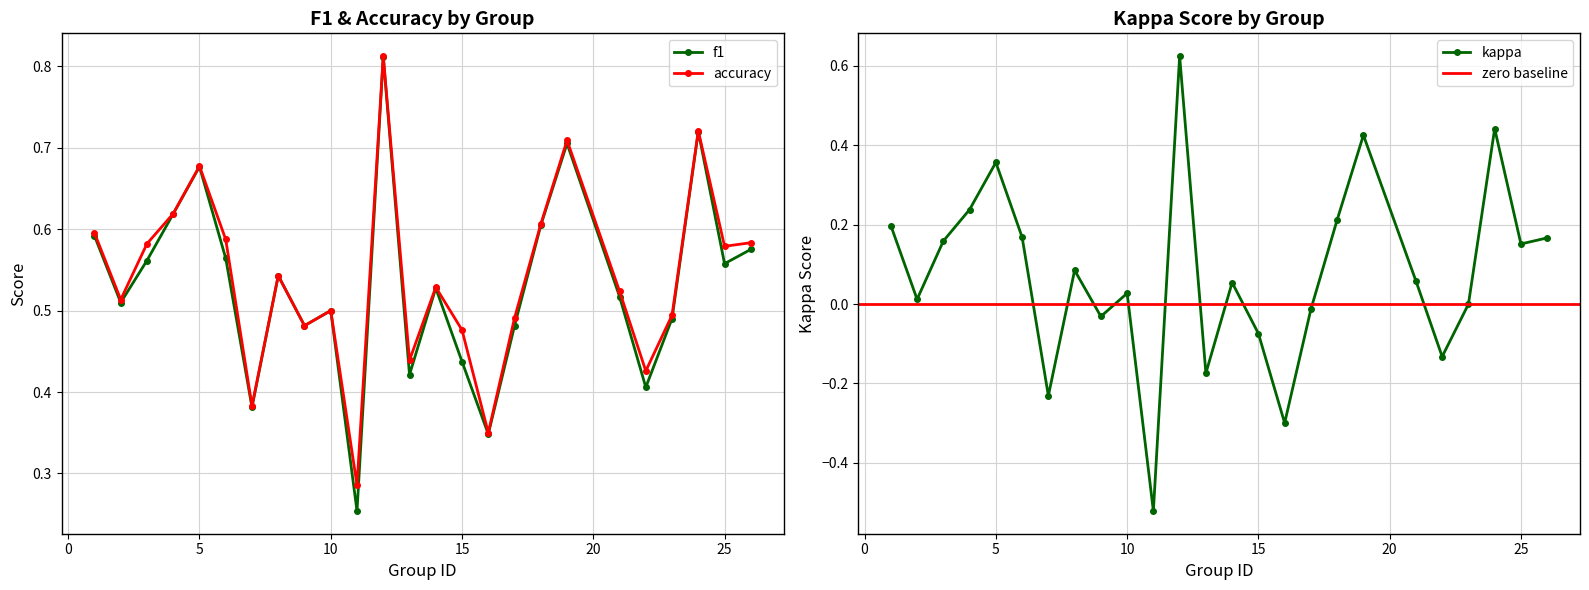

What is the minimum value for f1?

0.3